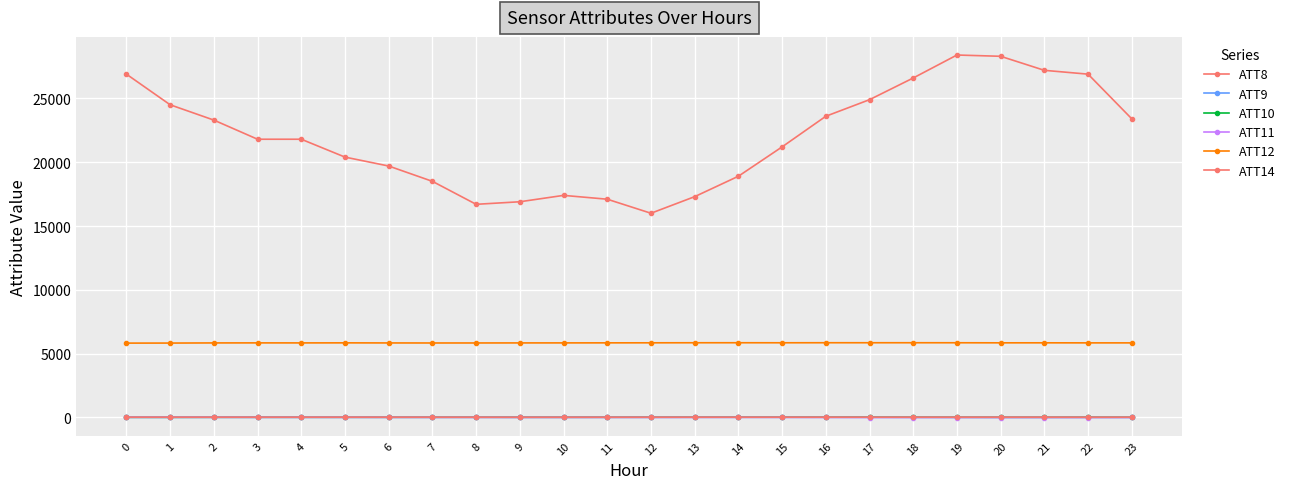

What is the spread (max minus min) of values at 8?

16697.3